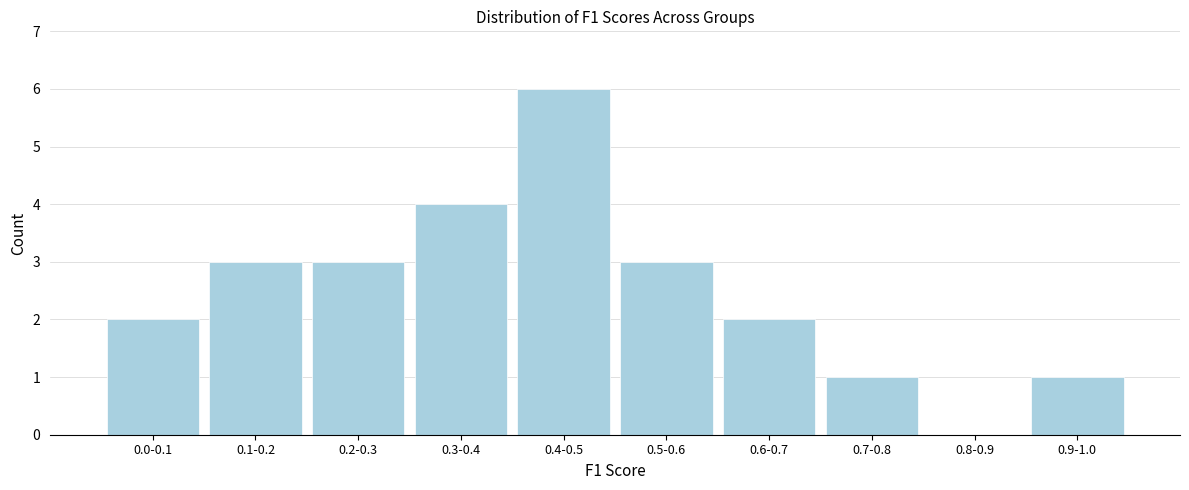

Reading right to left, list all the values displayed in this chart.

0.9-1.0=1	0.8-0.9=0	0.7-0.8=1	0.6-0.7=2	0.5-0.6=3	0.4-0.5=6	0.3-0.4=4	0.2-0.3=3	0.1-0.2=3	0.0-0.1=2